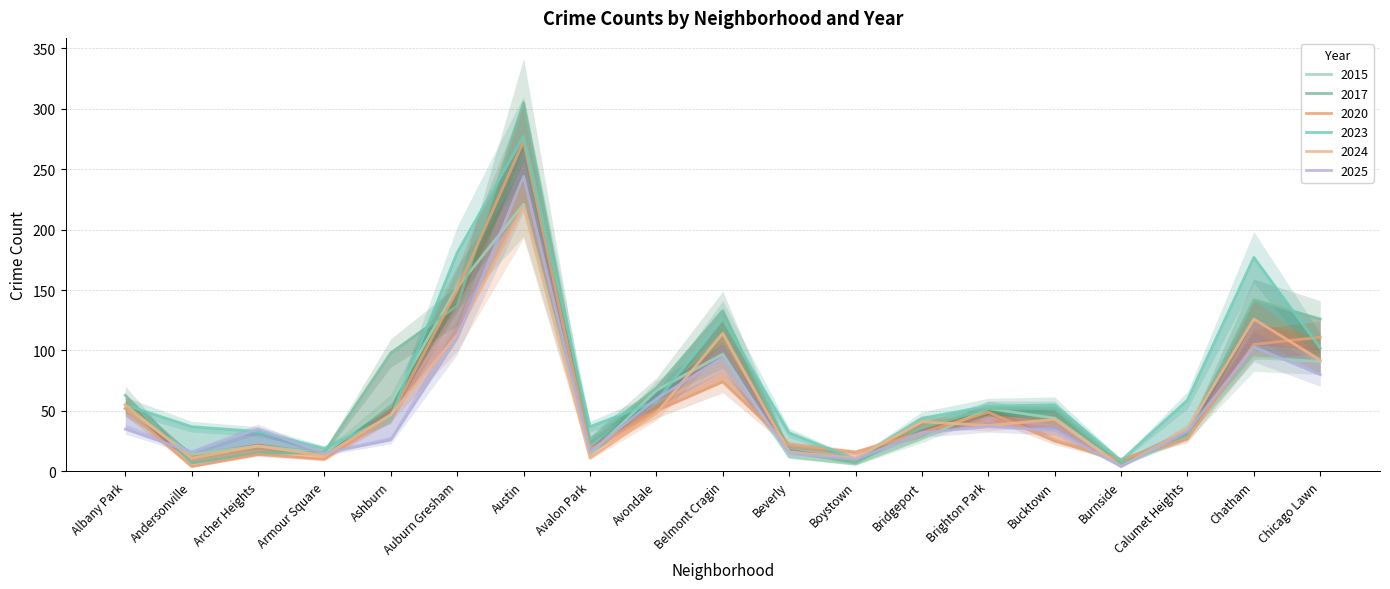

What is the sum of the 2023 values at Ashburn and Chicago Lawn?

147